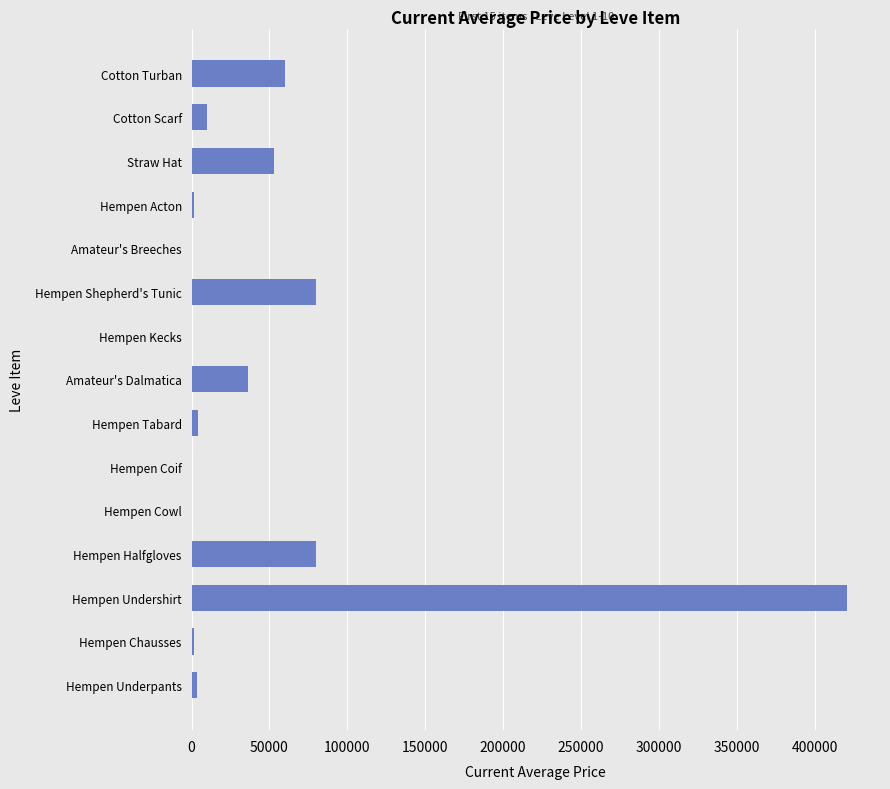

Are the bars horizontal?

Yes